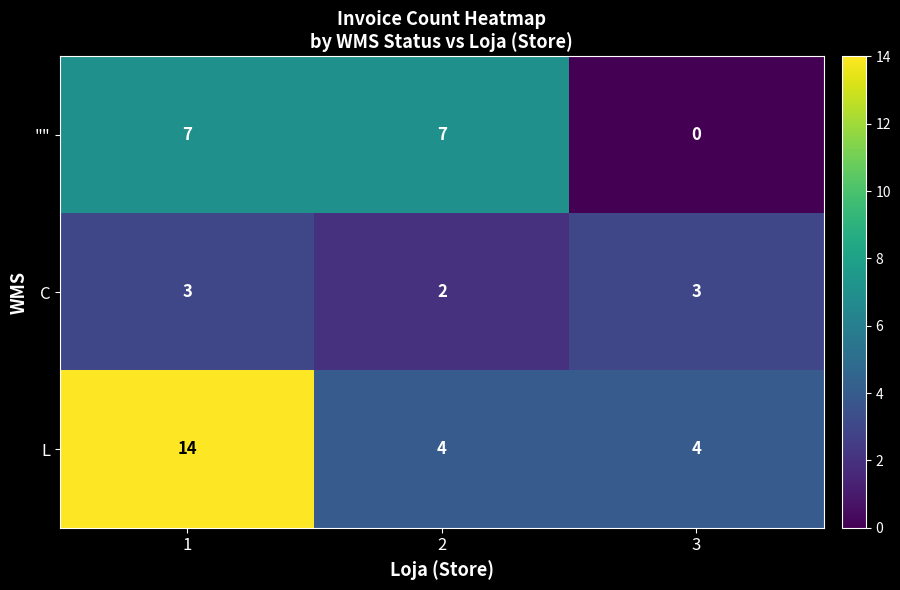

Reading left to right, list all the values displayed in this chart.

"": 7	7	0
C: 3	2	3
L: 14	4	4